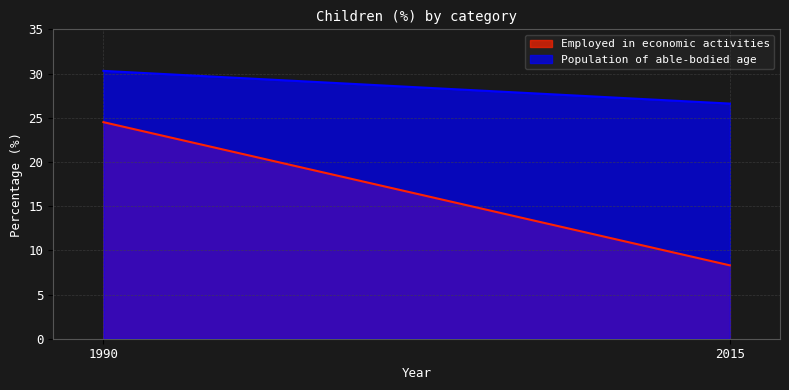

Reading left to right, extract all data points from this chart.

Employed in economic activities: 24.5	8.3
Population of able-bodied age: 30.3	26.6